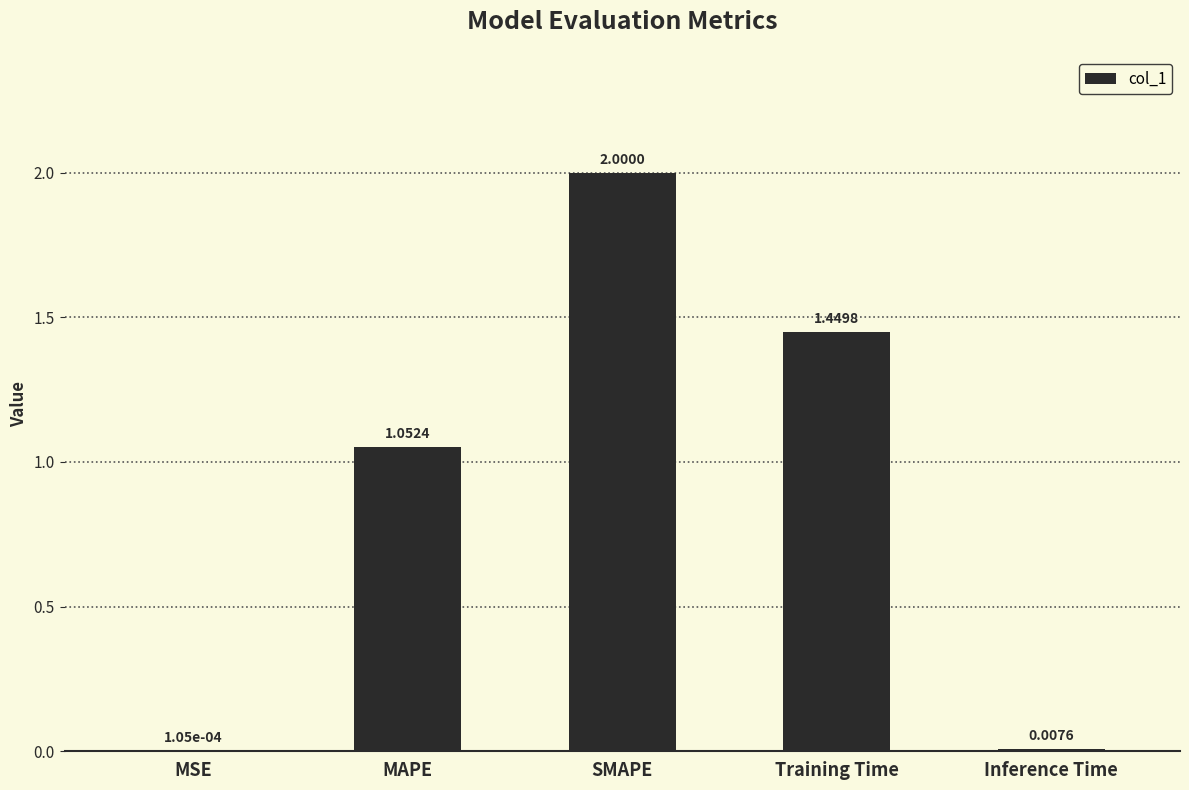

Approximately how many times larger is the value at MAPE compared to Training Time?

0.7